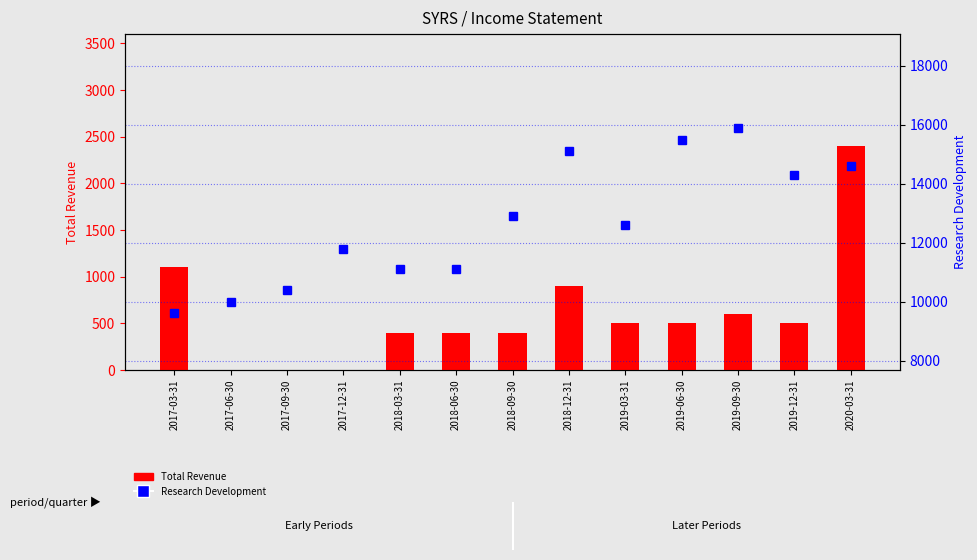

Is the value of Research Development at 2019-12-31 greater than the value of Total Revenue at 2018-06-30?

Yes